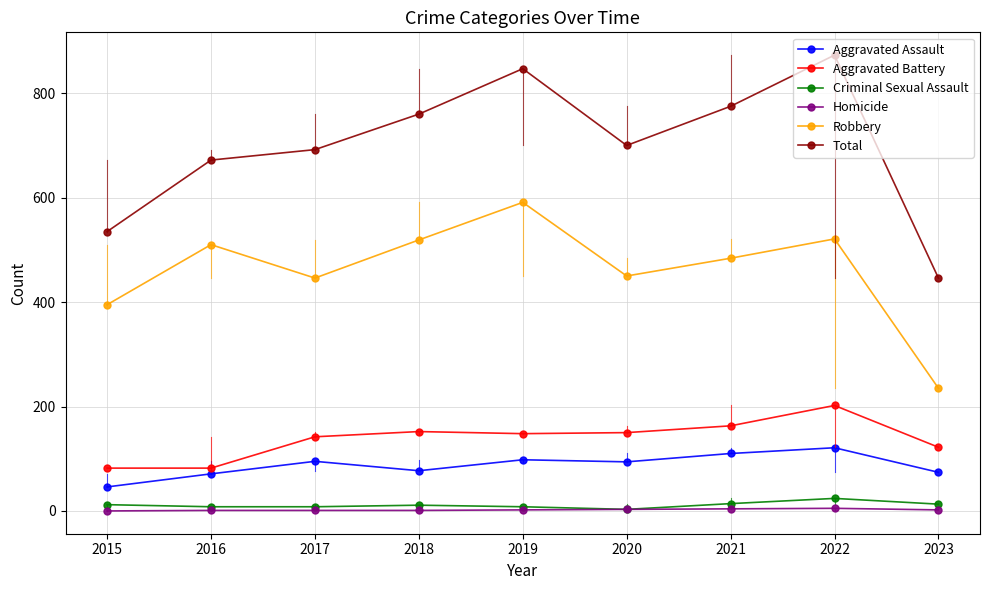

True or false: Homicide and Total intersect in this chart.

False